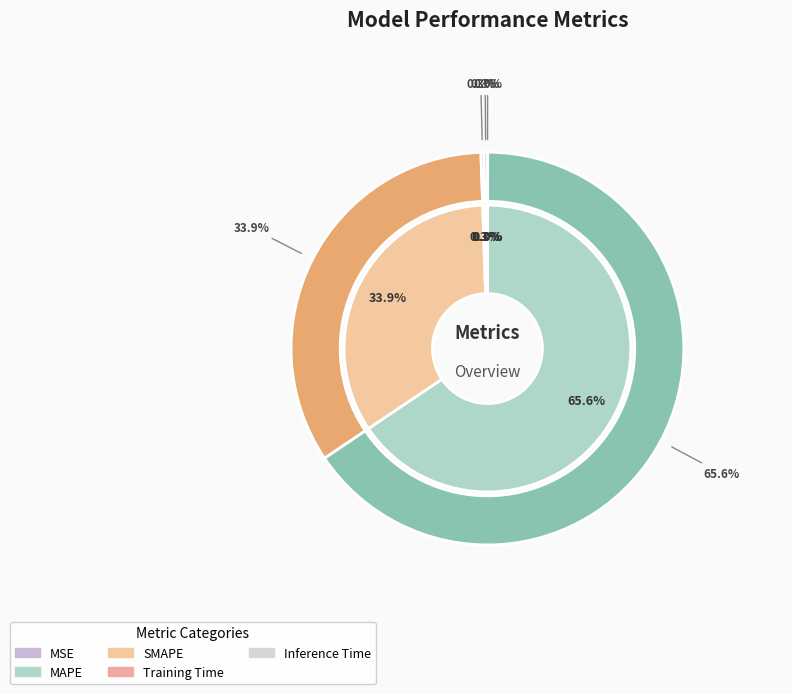

Which has a higher value, SMAPE or MSE?

SMAPE